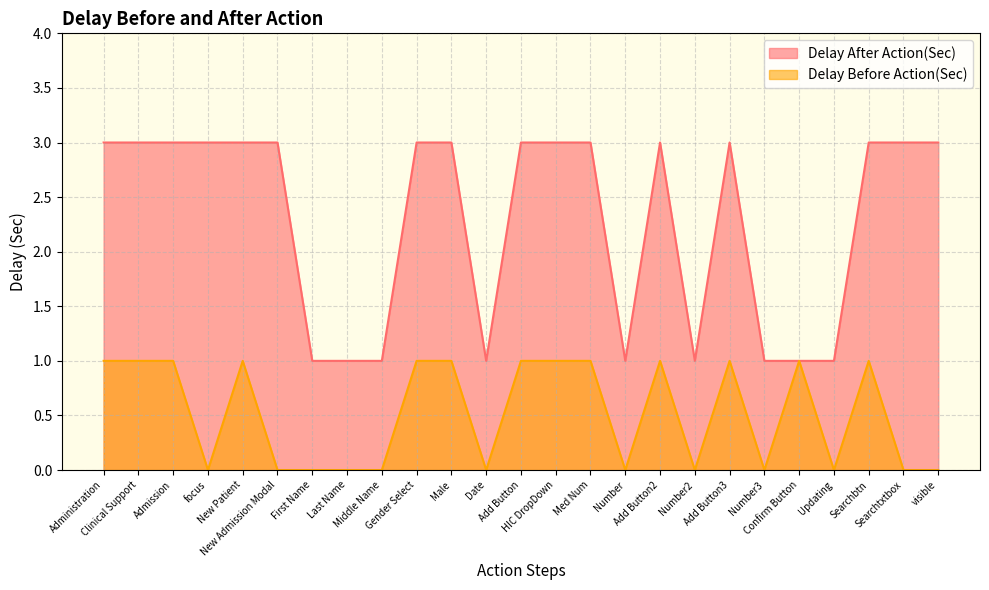

At Last Name, list the series in order from smallest to largest.

Delay Before Action(Sec), Delay After Action(Sec)